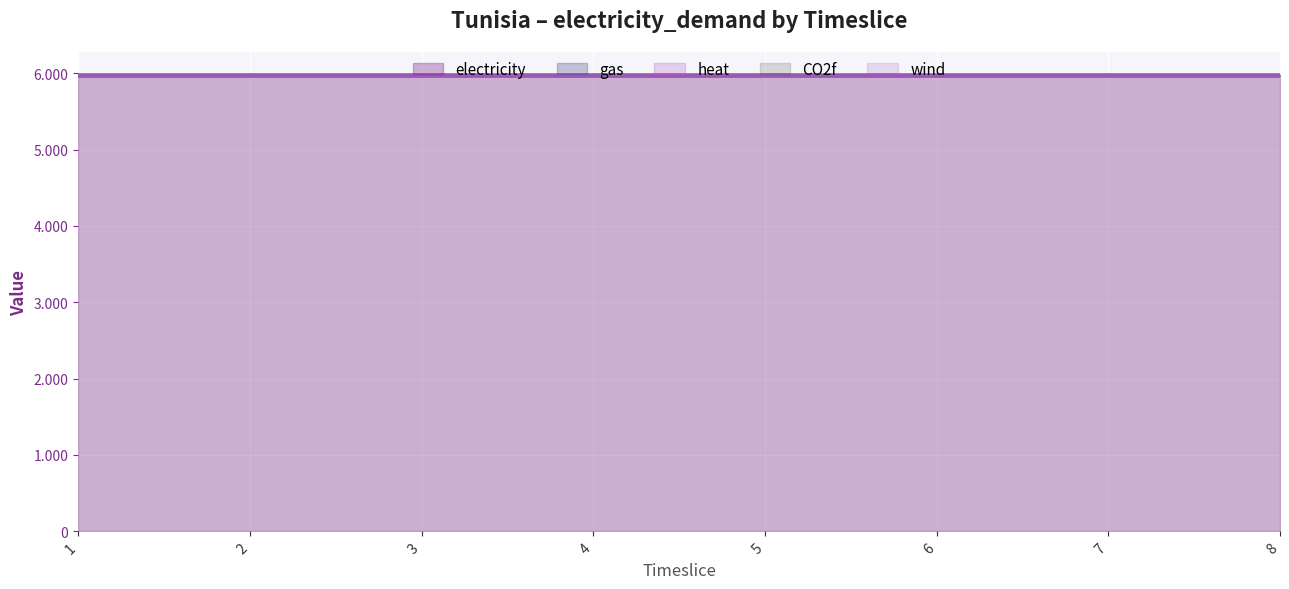

True or false: CO2f has more than 0 points higher than both neighbors.

False